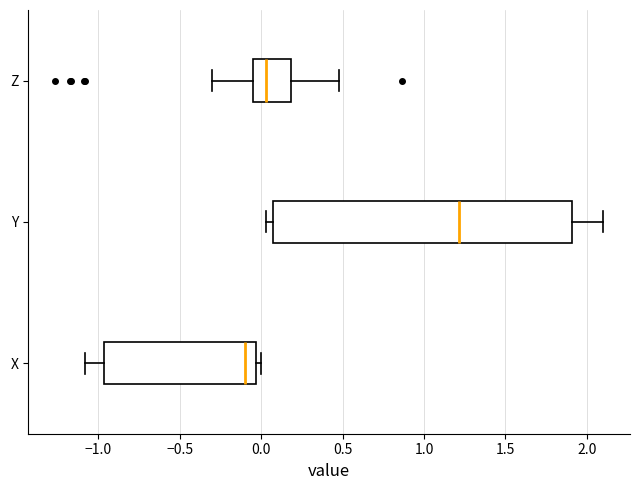

Reading bottom to top, transcribe this box plot: for each box, give where its median line is, the range the box spans, and where its two whiskers end, as read against the x-axis. The values are not printed on the chart, so give them approximately, as read against the axis.

X: median -0.10, box -0.95 to -0.05, whiskers -1.10 to 0.00
Y: median 1.20, box 0.10 to 1.90, whiskers 0.05 to 2.10
Z: median 0.05, box -0.05 to 0.20, whiskers -0.30 to 0.50